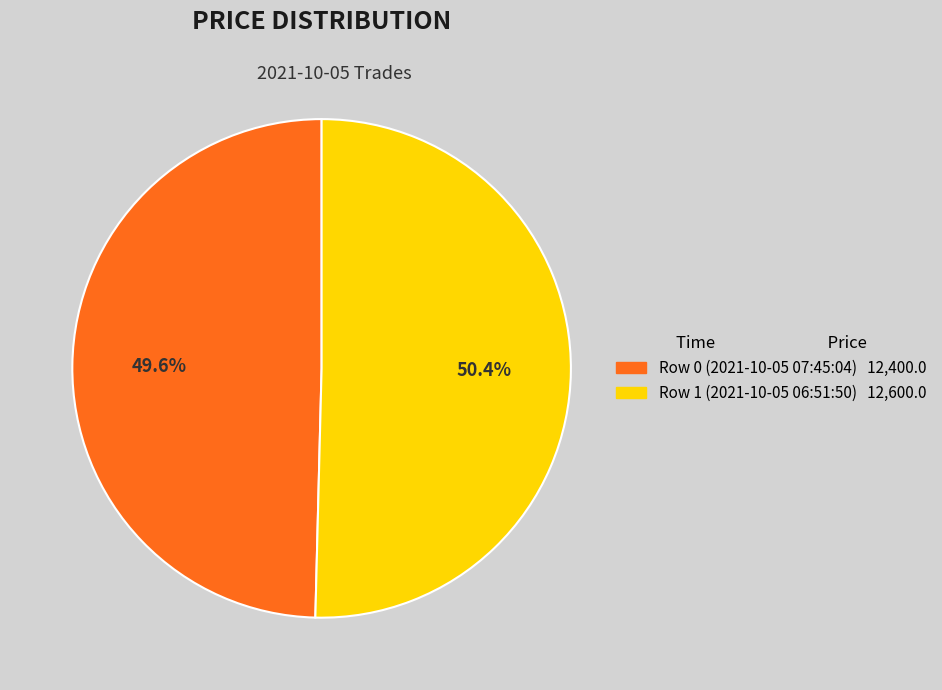

What percentage is NOT represented by Row 1 (2021-10-05 06:51:50)?

49.6%